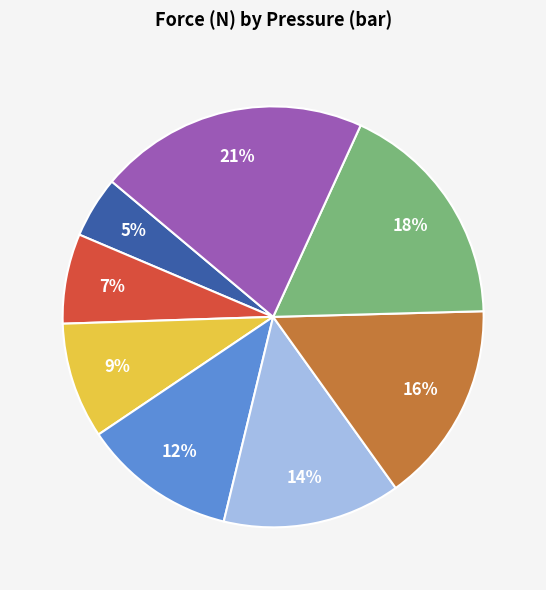

To the nearest percent, what is the average slice percentage?

12%